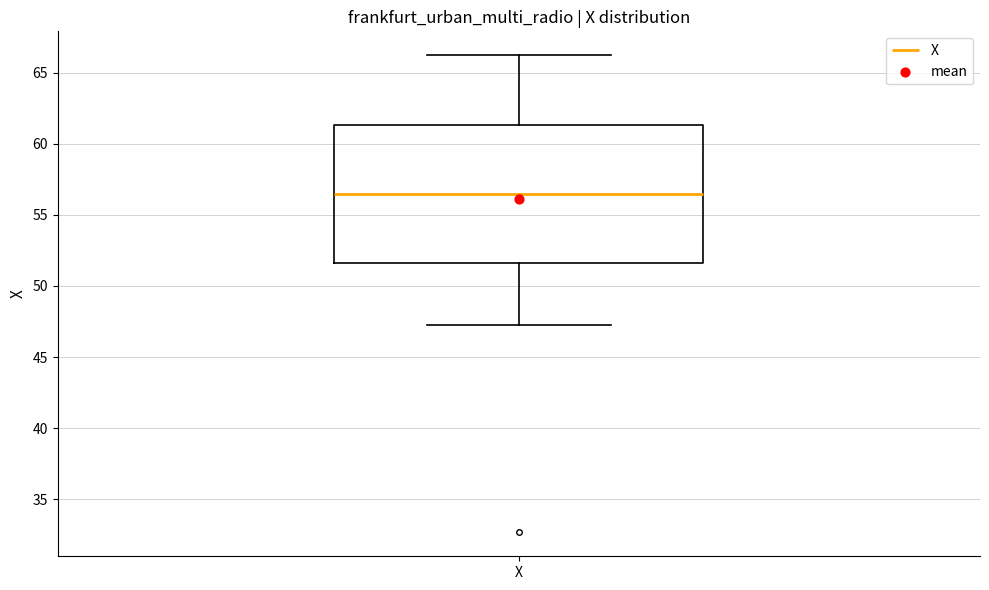

Transcribe this box plot: give where the median line is, the range the box spans, and where the two whiskers end, as read against the y-axis. The values are not printed on the chart, so give them approximately, as read against the axis.

median 56.5, box 51.5 to 61.5, whiskers 47.0 to 66.0